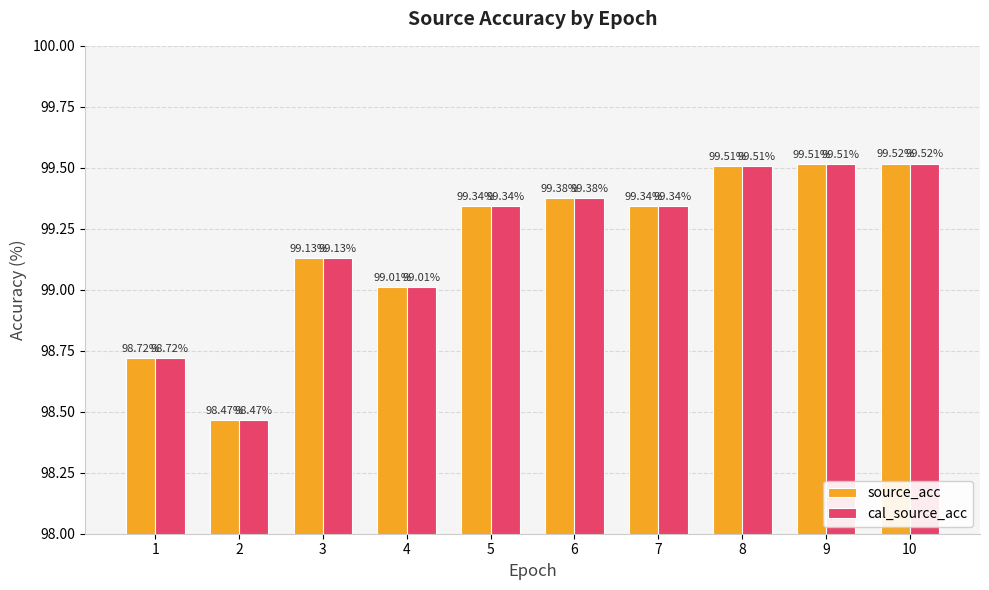

Is it true that source_acc equals 99.5 at 8?

True